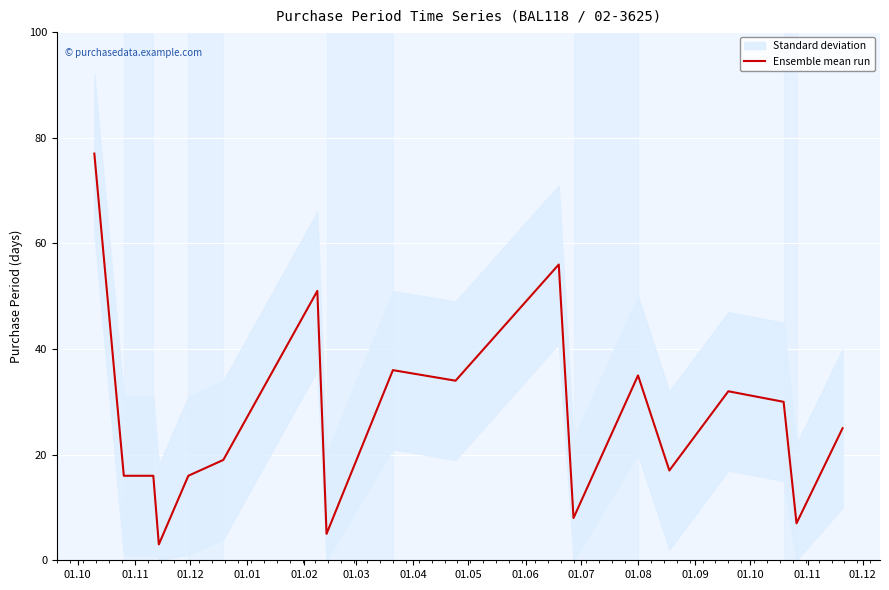

Which label corresponds to the largest value in the chart?

01.10